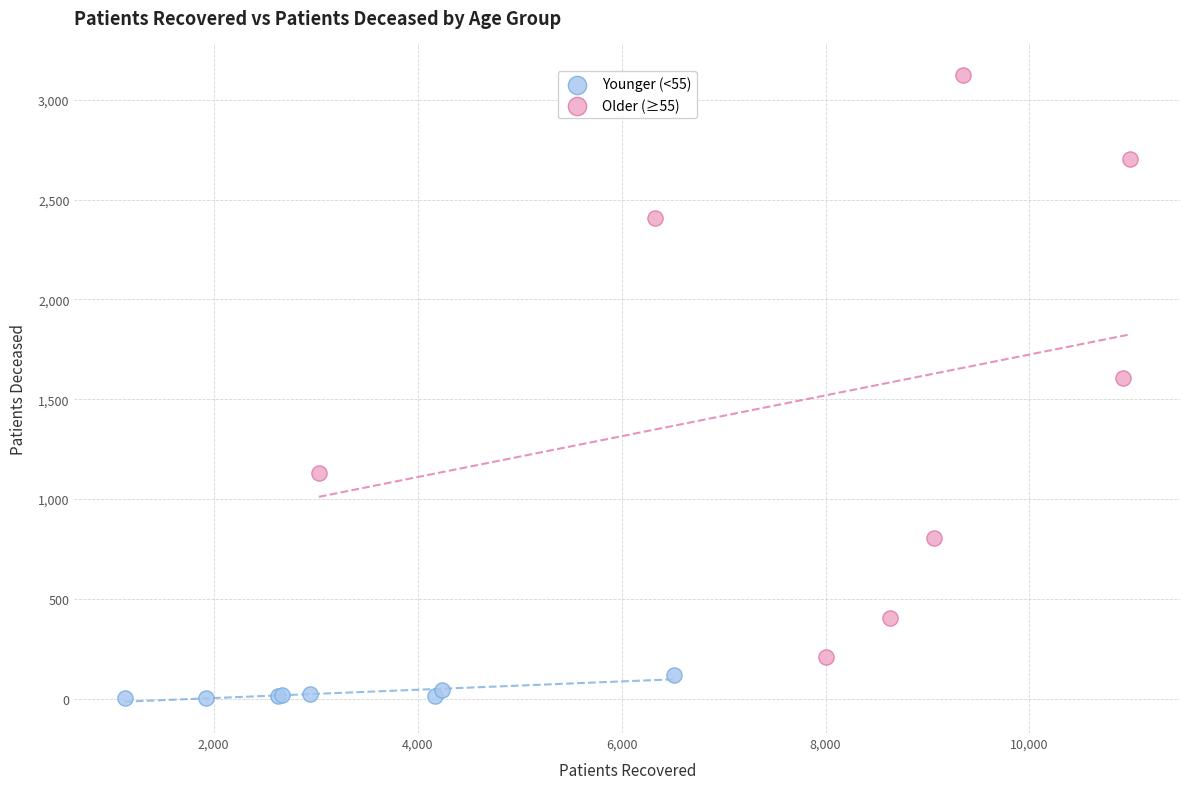

Which series reaches the minimum Y coordinate?

Younger (<55)